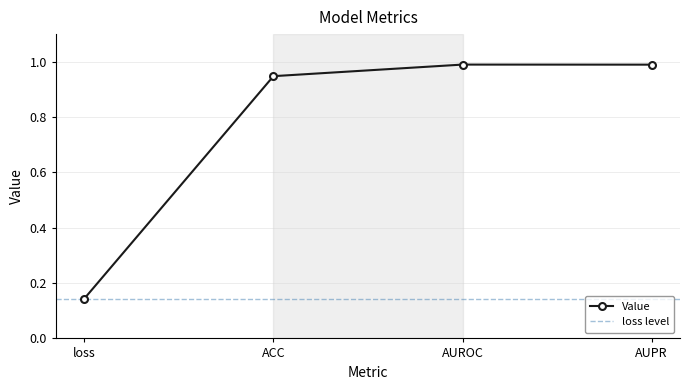

Reading left to right, transcribe all the data shown in this chart.

loss=0.1	ACC=0.9	AUROC=1.0	AUPR=1.0